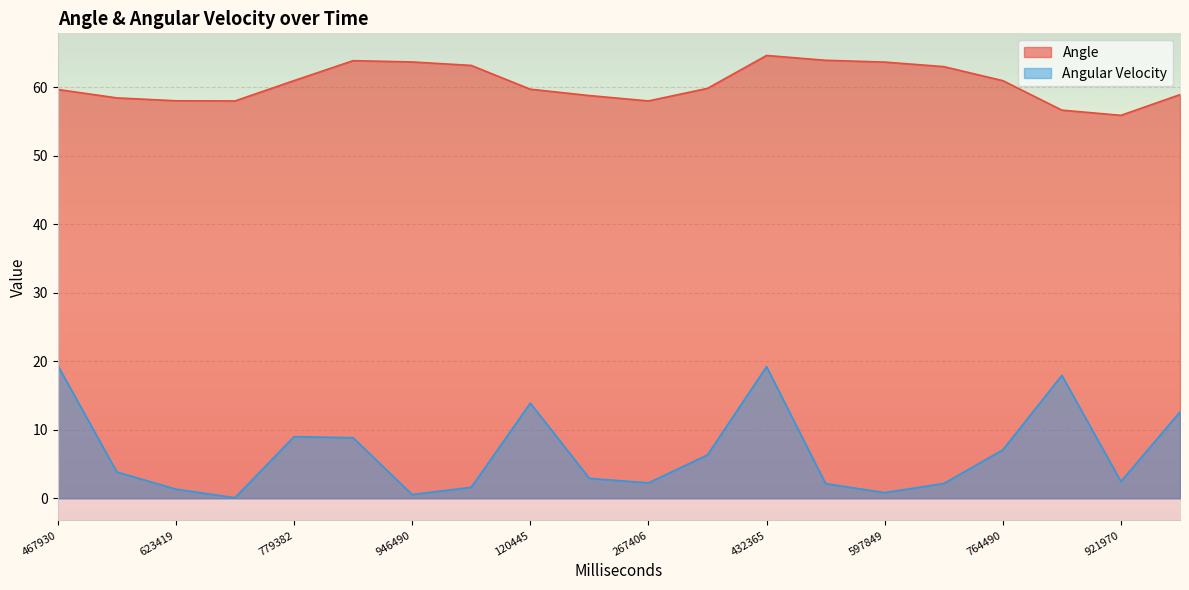

Rank the series by their maximum value, from highest to lowest.

Angle, Angular Velocity